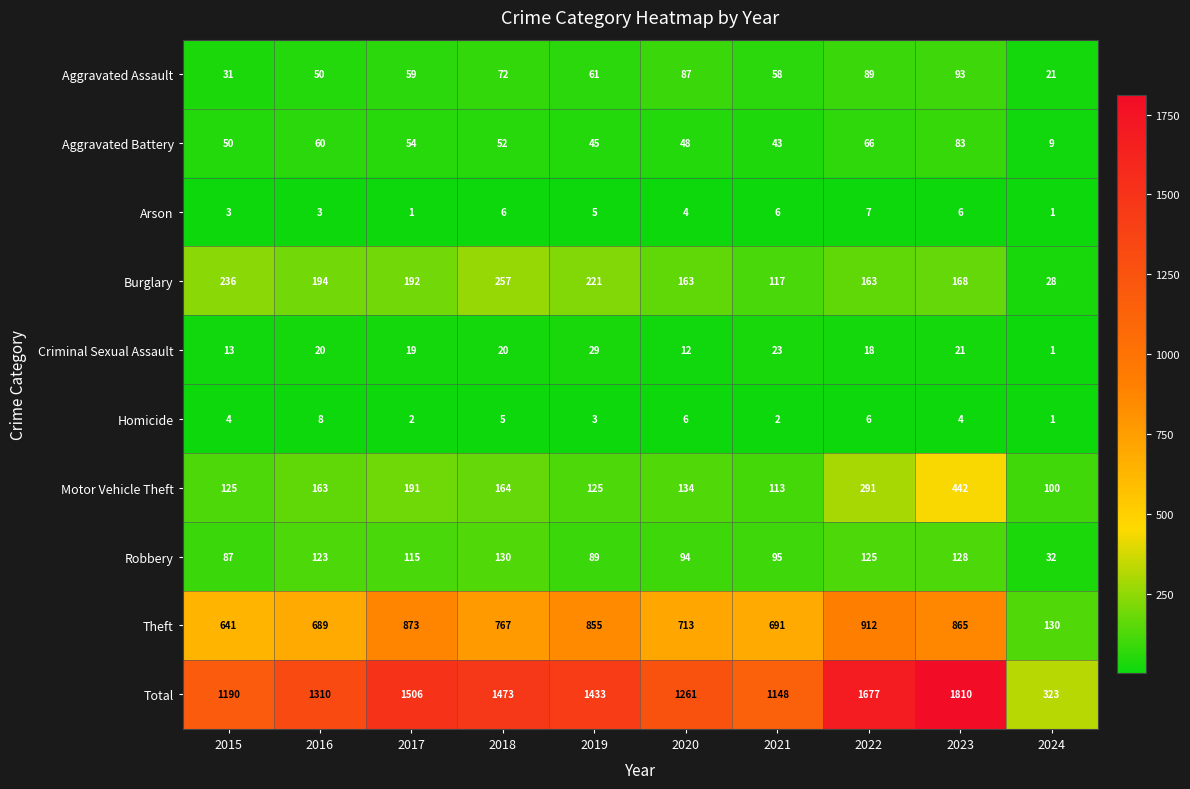

Is the value of Aggravated Battery at 2015 greater than the value of Theft at 2024?

No